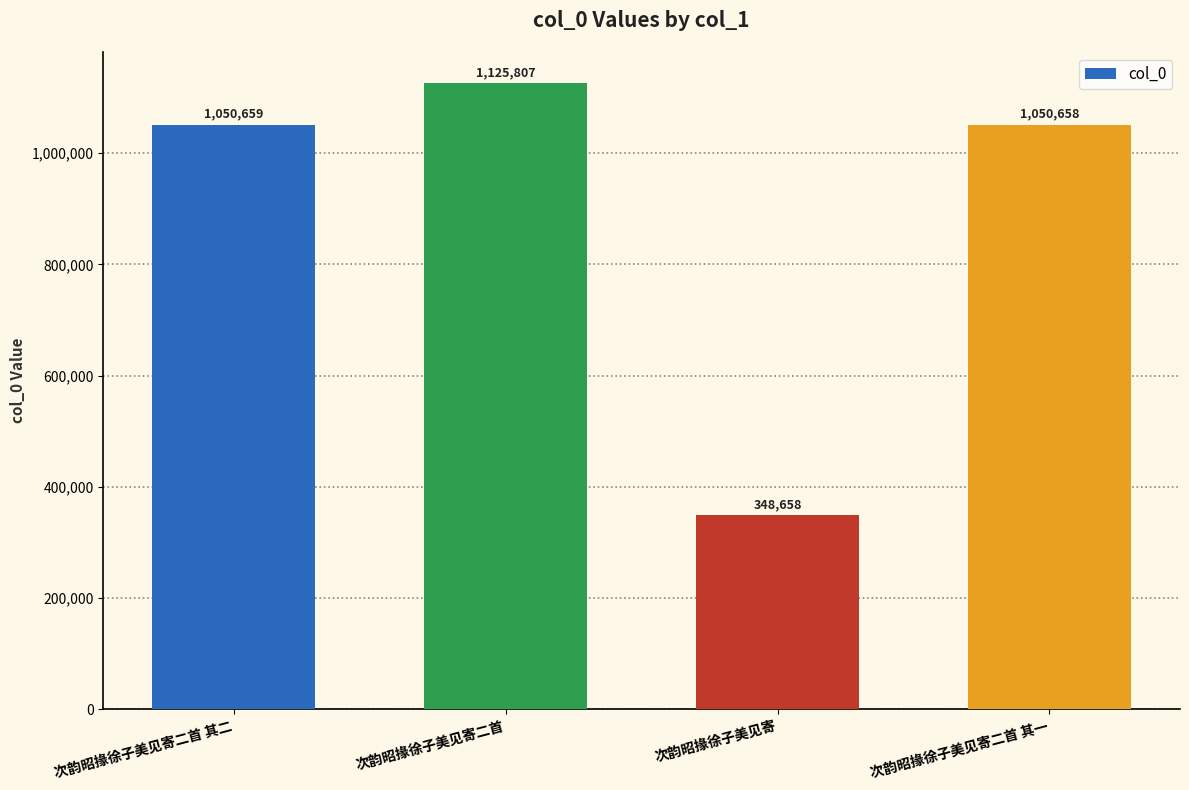

What is the ratio of the value at 次韵昭掾徐子美见寄二首 其一 to the value at 次韵昭掾徐子美见寄二首 其二?

1.0